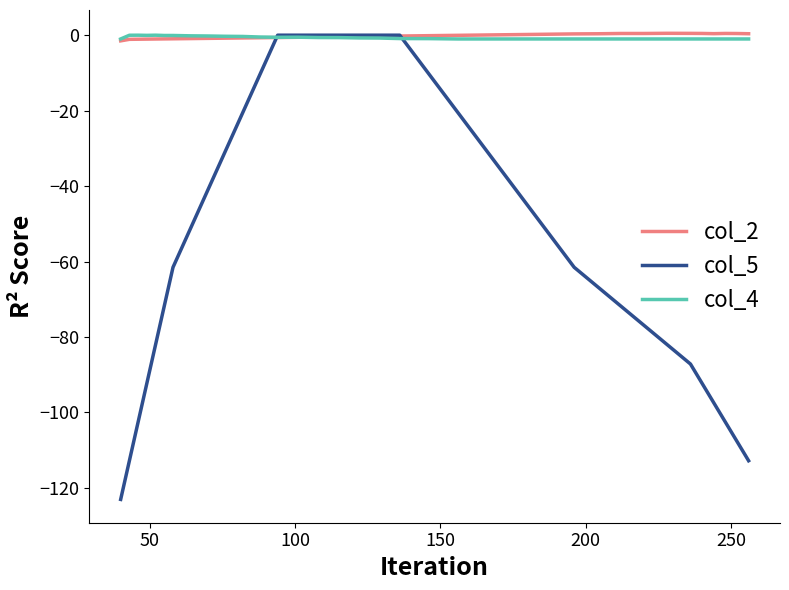

What is the smallest value displayed?

-123.1